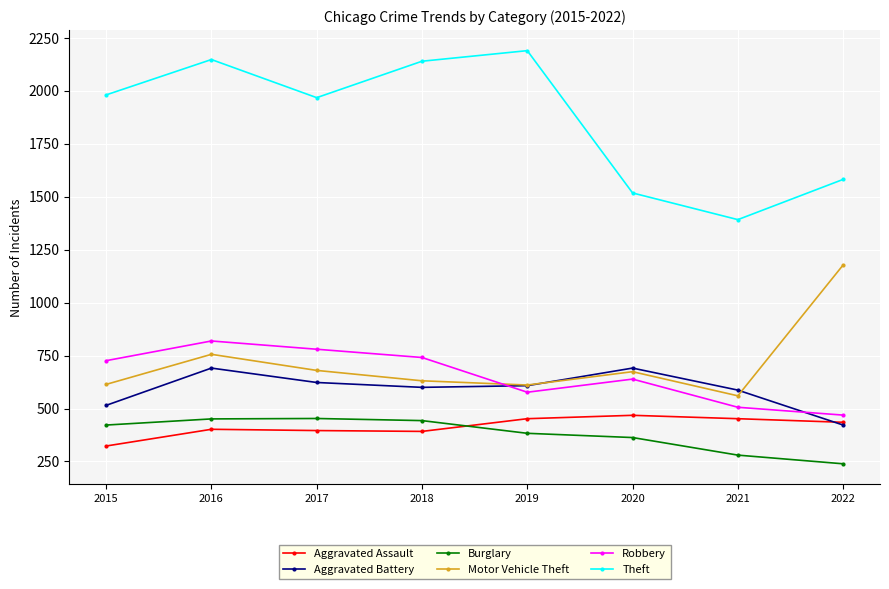

Where is the first local minimum for Robbery?

2019